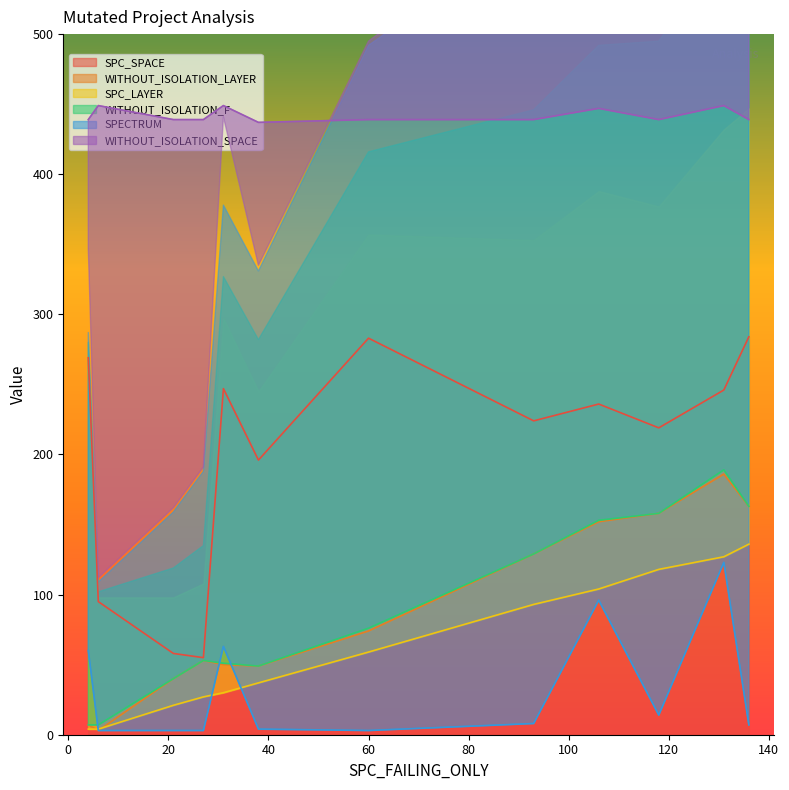

In SPECTRUM, how many points are higher than both neighbors (excluding endpoints)?

3